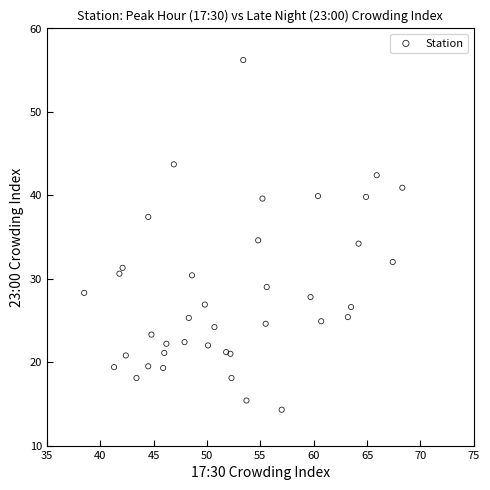

What is the range of X values (max minus min)?

29.8